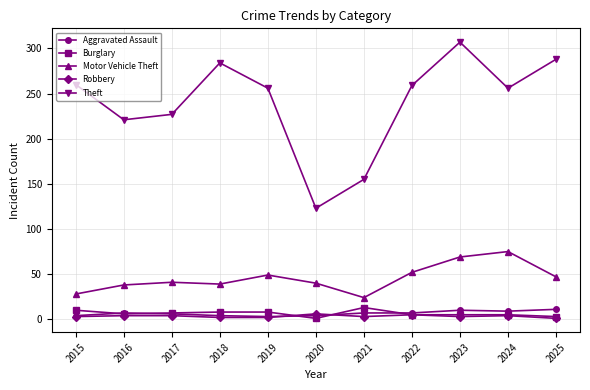

At which category is the sum across all series the highest?

2023